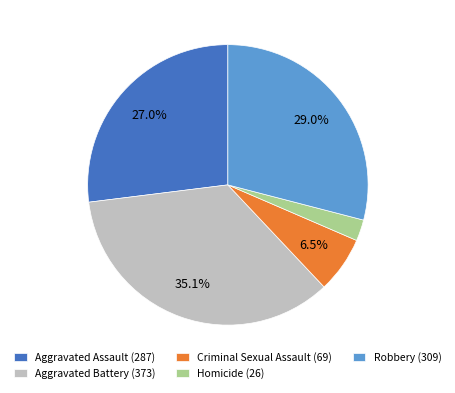

Combined, what portion of the pie is Aggravated Assault and Criminal Sexual Assault?

33.5%